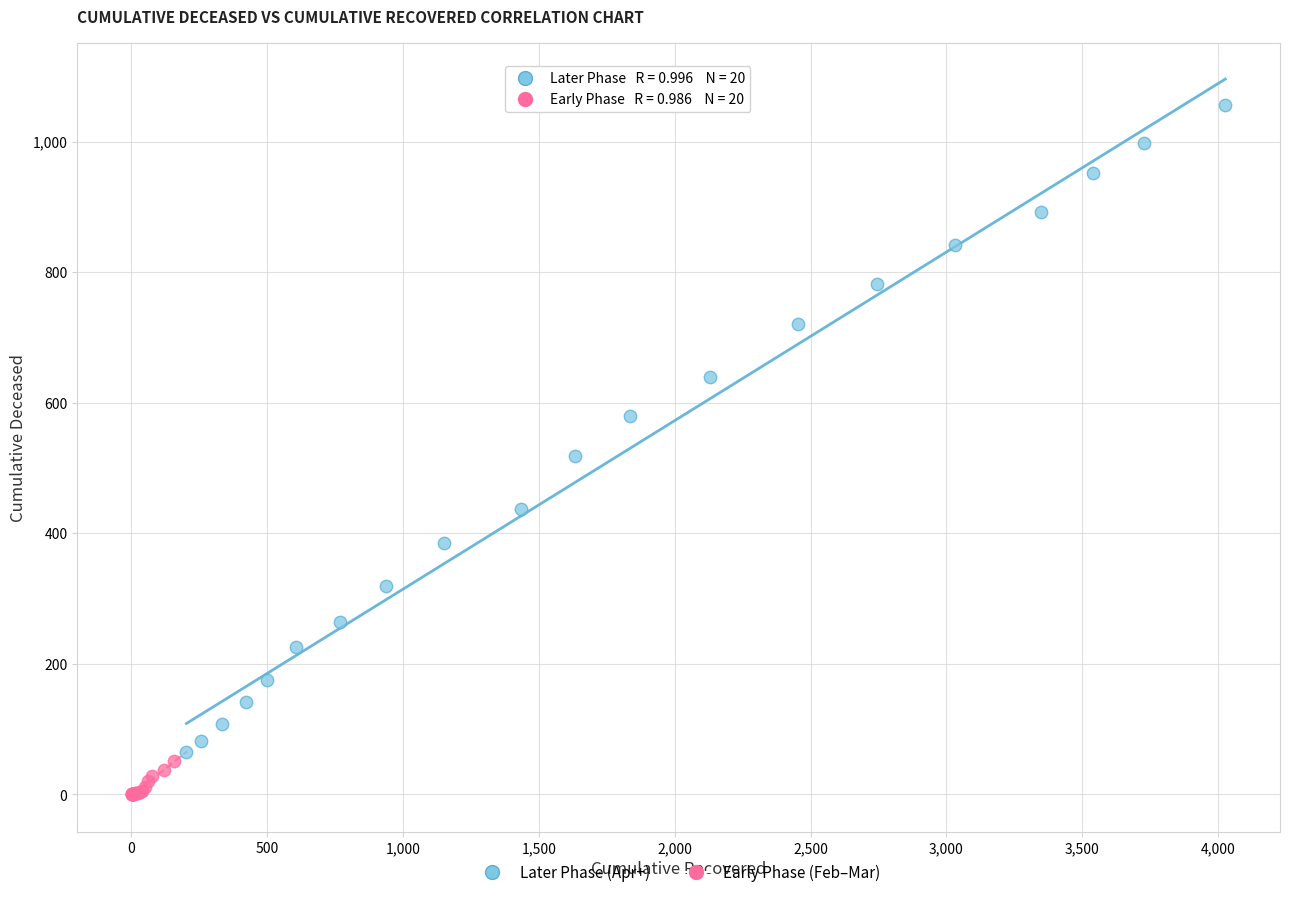

Which series has the widest spread of Y values?

Later Phase (Apr+)